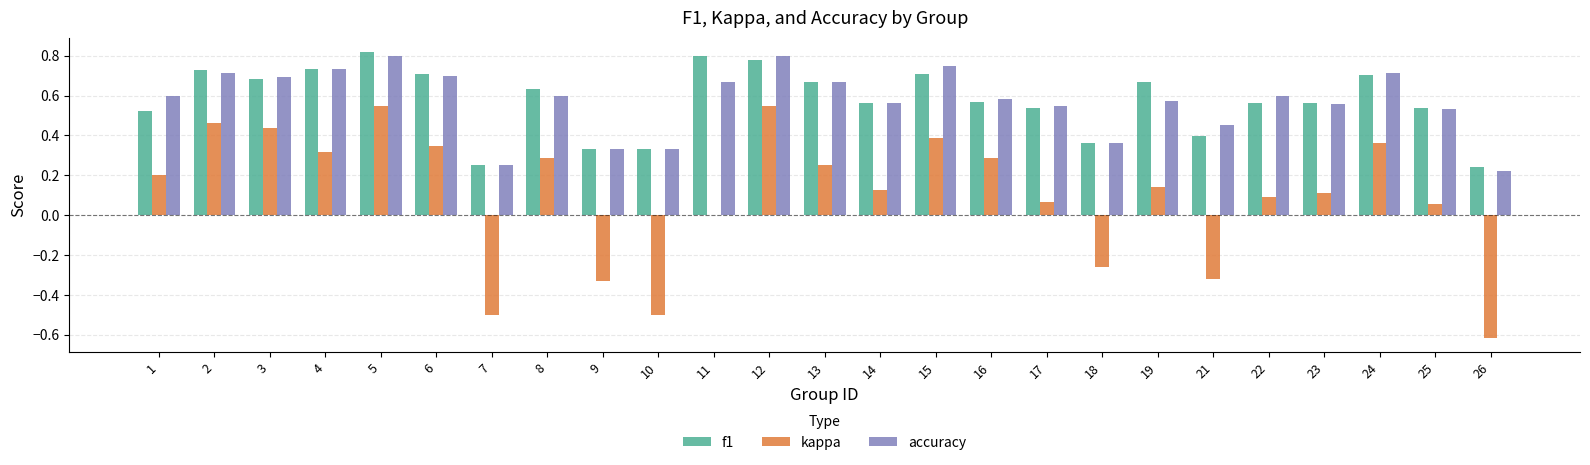

Which series changed the most between 5 and 8?

kappa